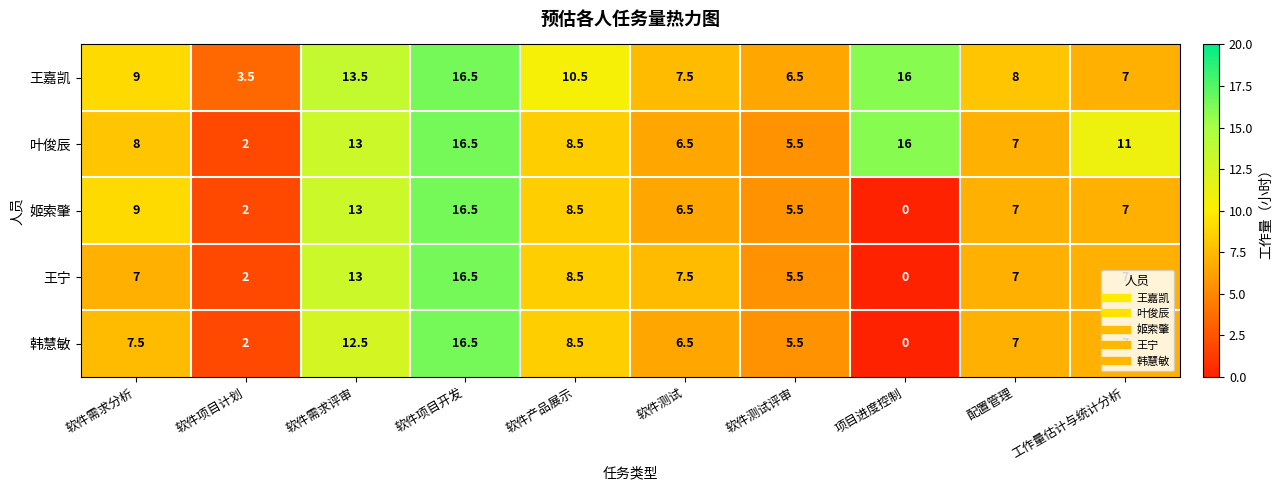

What is the sum of all 王嘉凯 values?

98.0